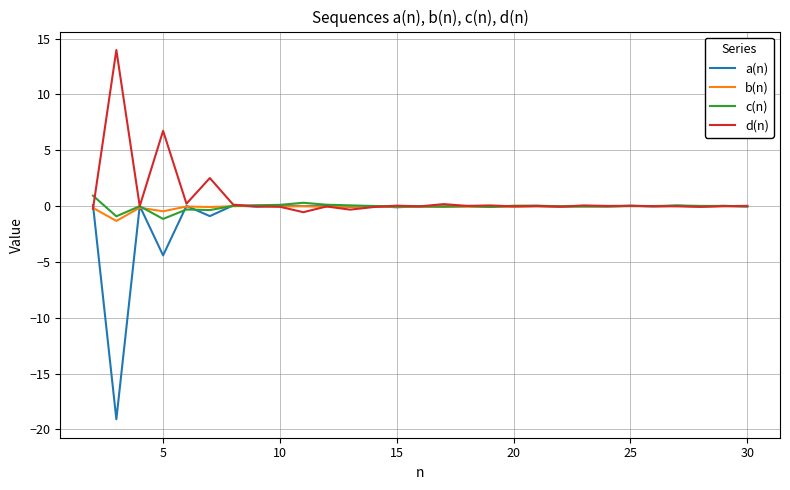

What is the minimum value shown in the chart?

-19.1